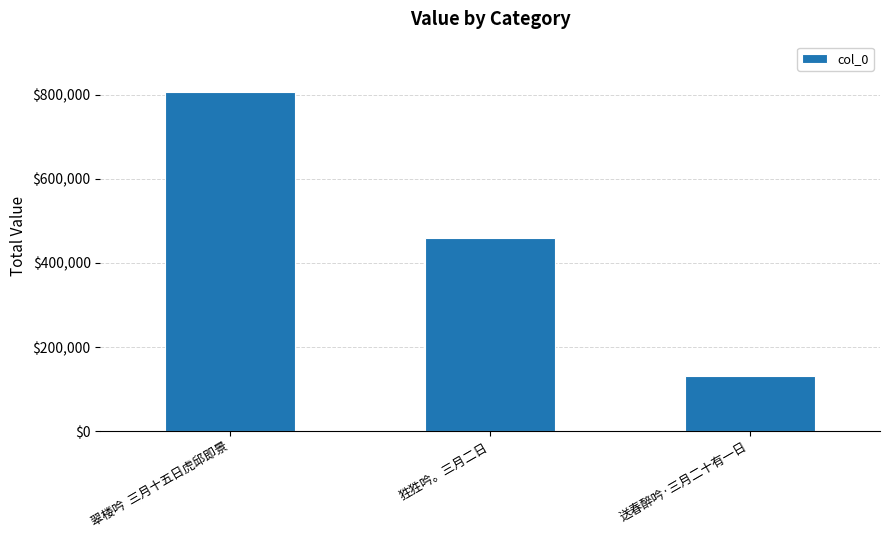

What is the difference between the maximum and minimum values?

673942